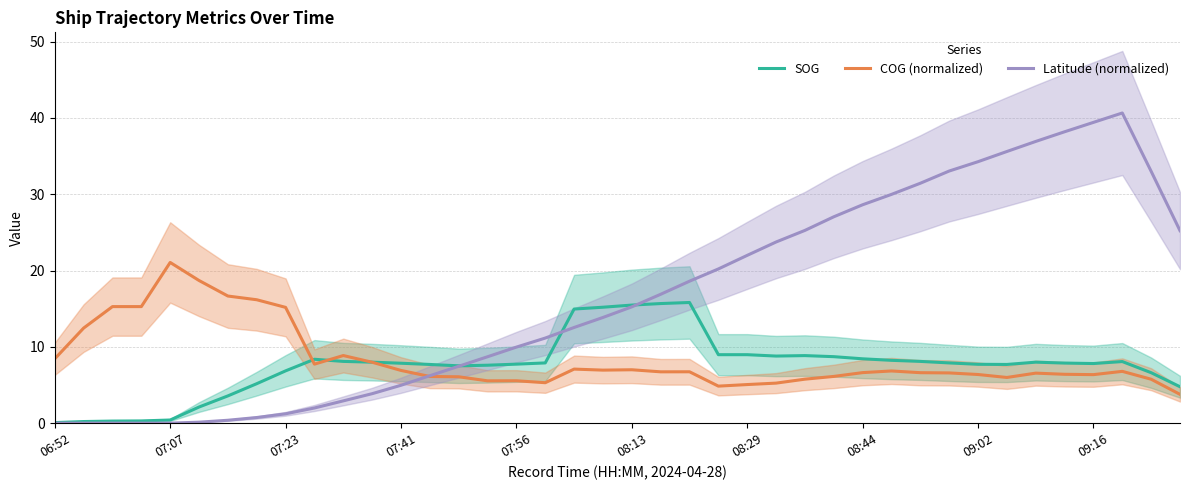

How many values in the Latitude (normalized) series exceed 15?

20